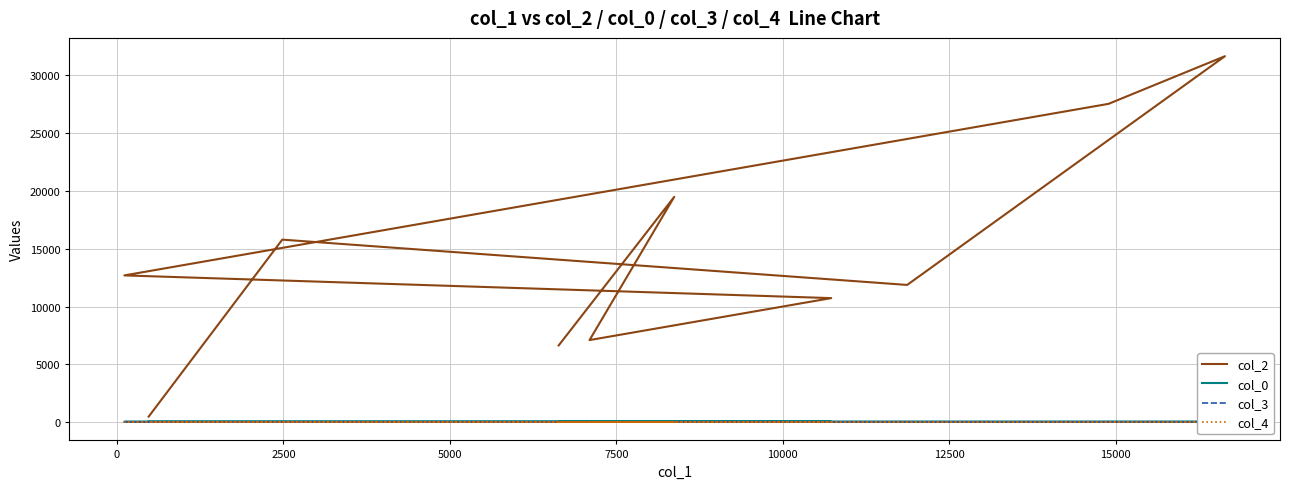

How many lines are shown in the chart?

4